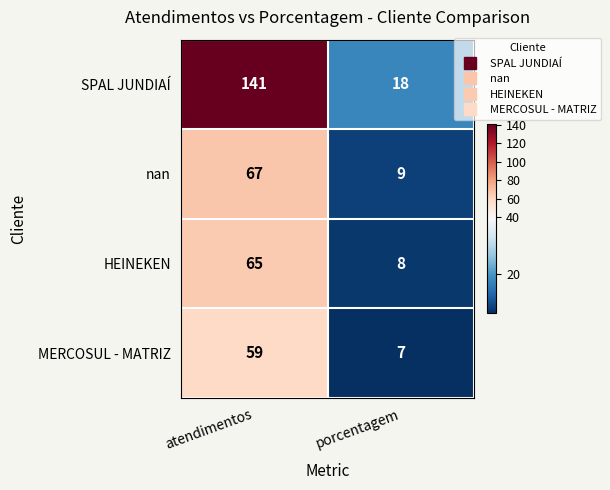

List the labels in order of MERCOSUL - MATRIZ value, smallest first.

porcentagem, atendimentos